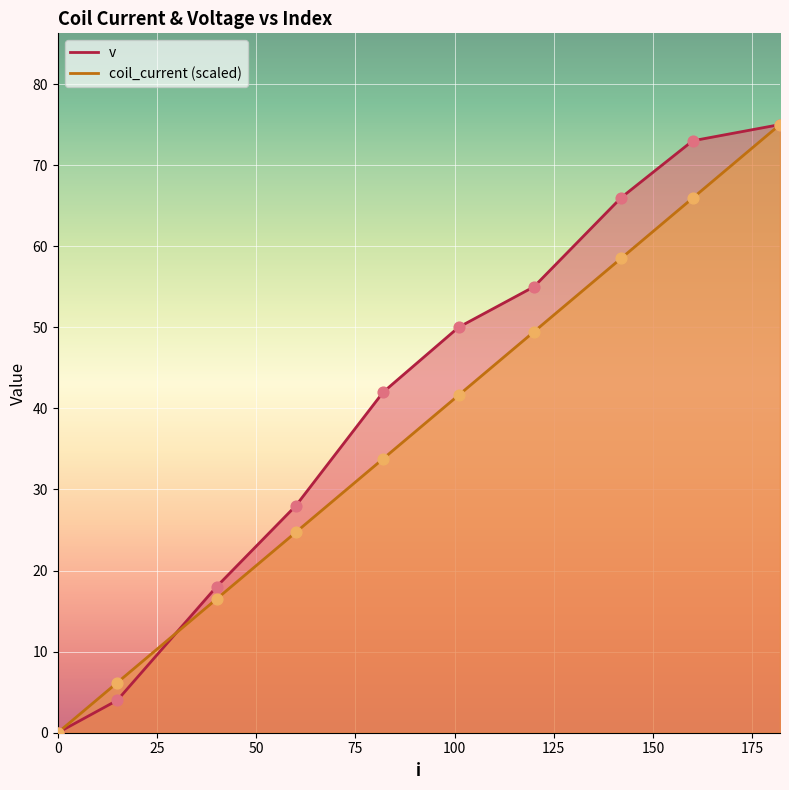

Which series has the largest Y range (max minus min)?

coil_current